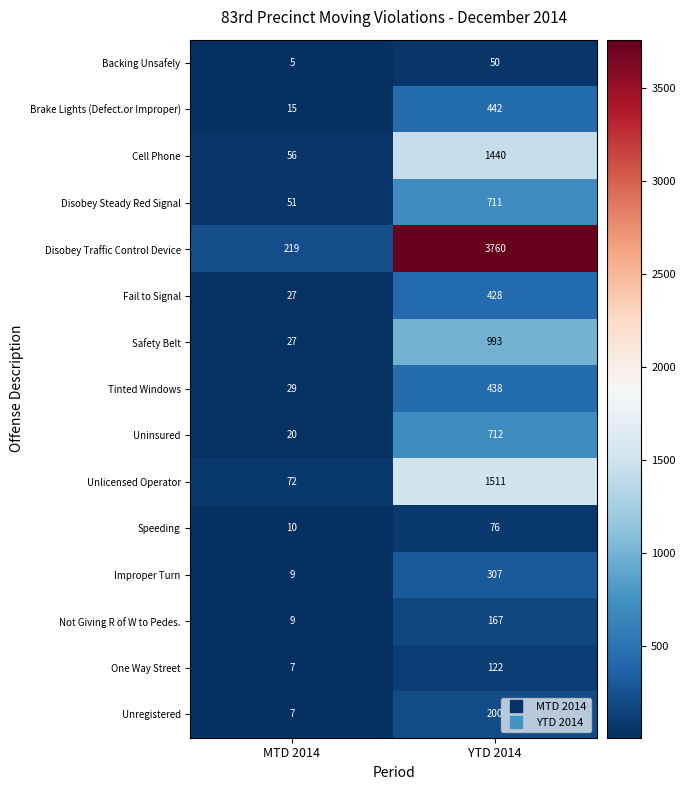

What is the sum of the Improper Turn values at YTD 2014 and MTD 2014?

316